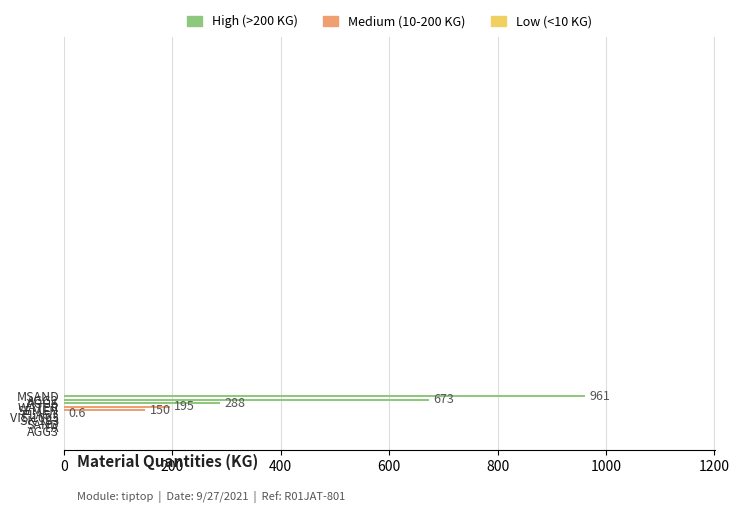

How many values are above zero?

6